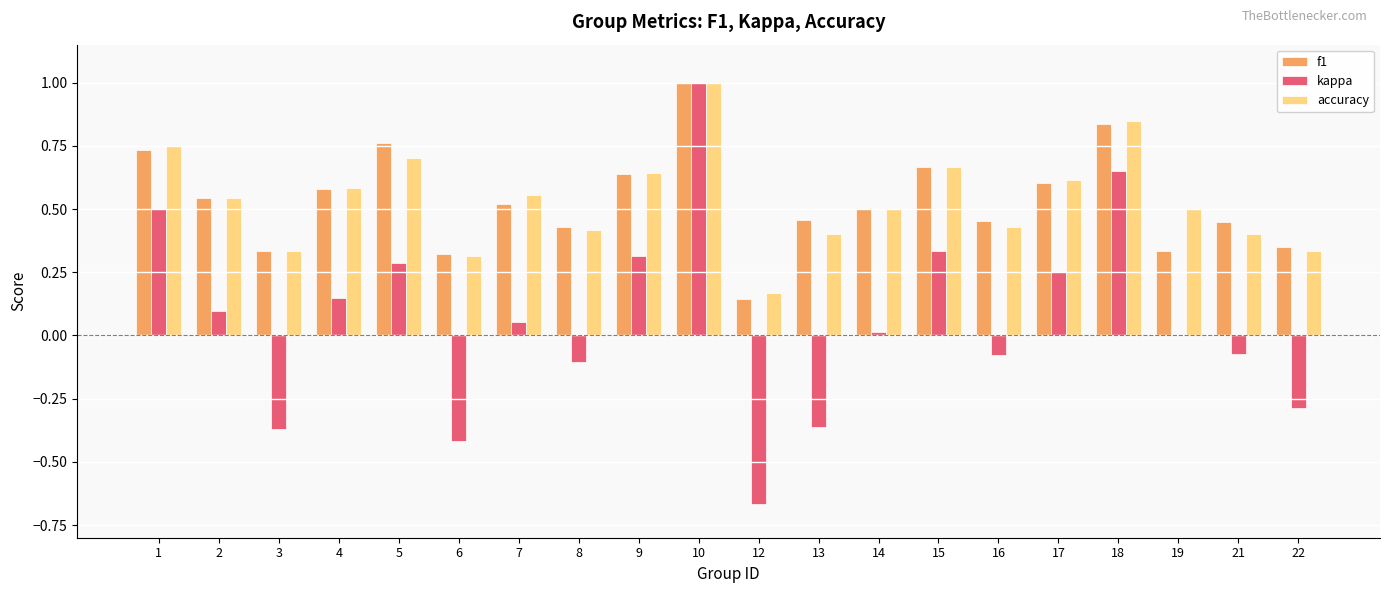

At which category is the sum across all series the highest?

10